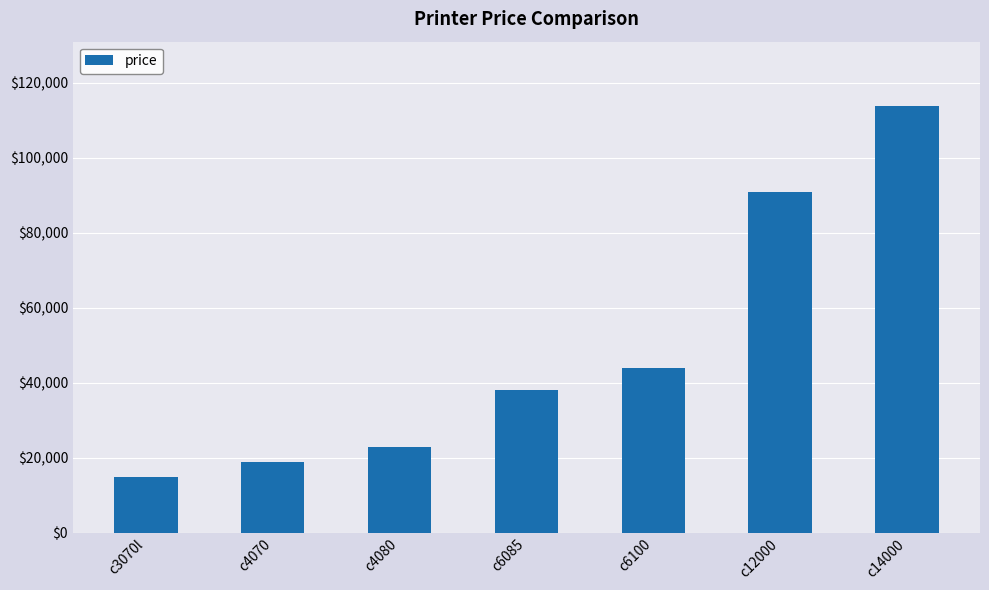

What is the maximum value shown in the chart?

113882